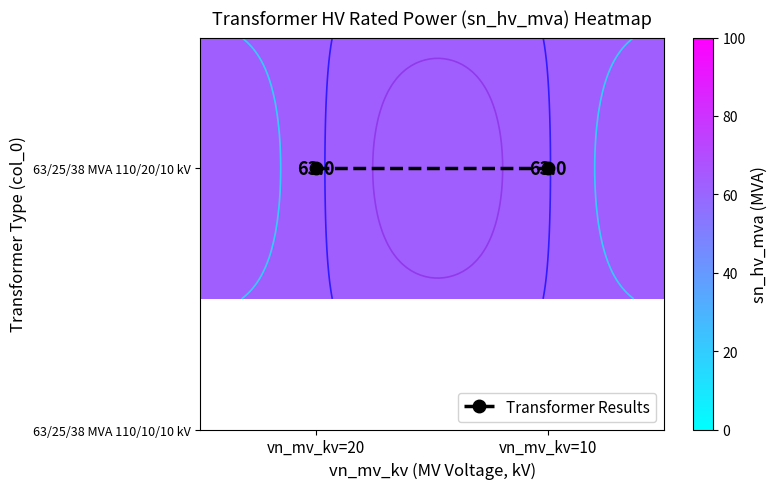

Where is Transformer Results nearest to the value 0?

vn_mv_kv=20